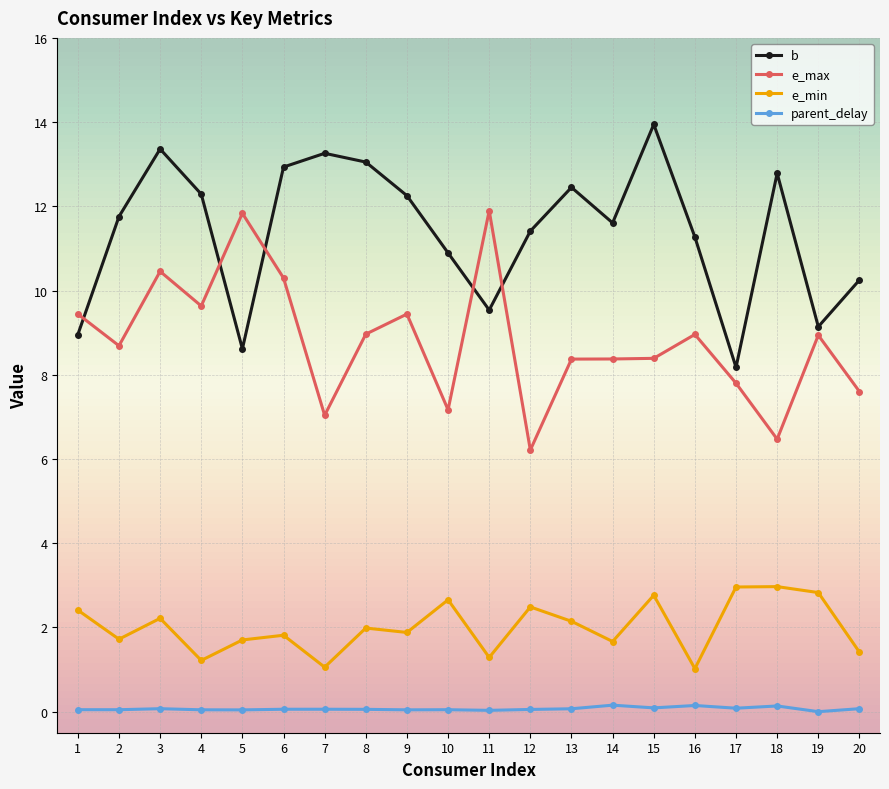

Which category has the highest value across all series?

15